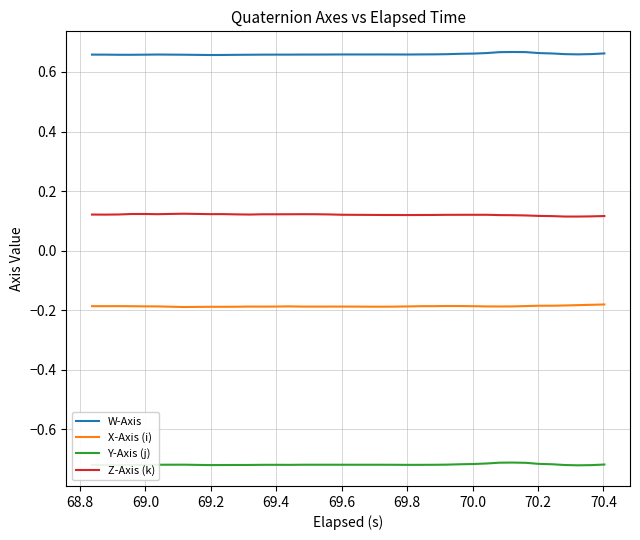

At how many categories does at least one series exceed 0?

40